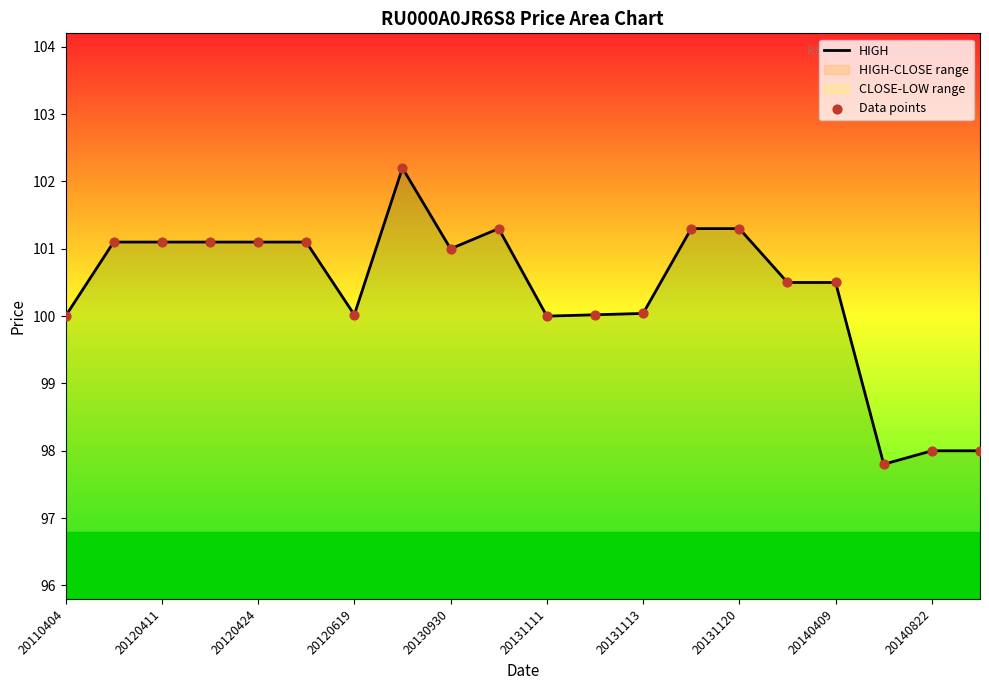

Which series contains the lowest Y value?

HIGH